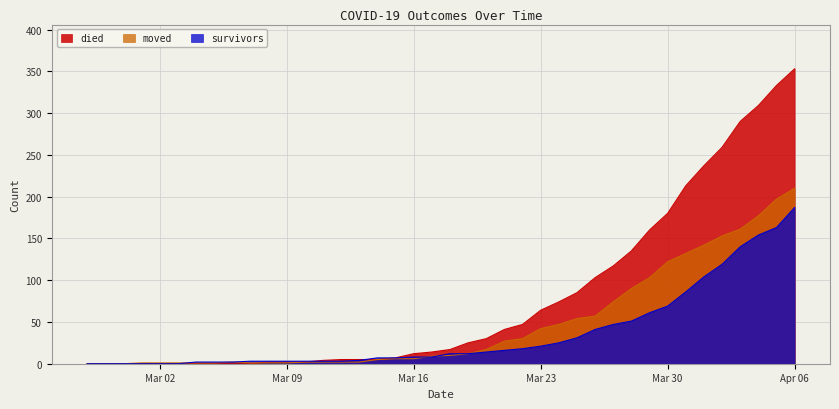

Between 2020-03-25 and 2020-03-06, which is larger?

2020-03-25